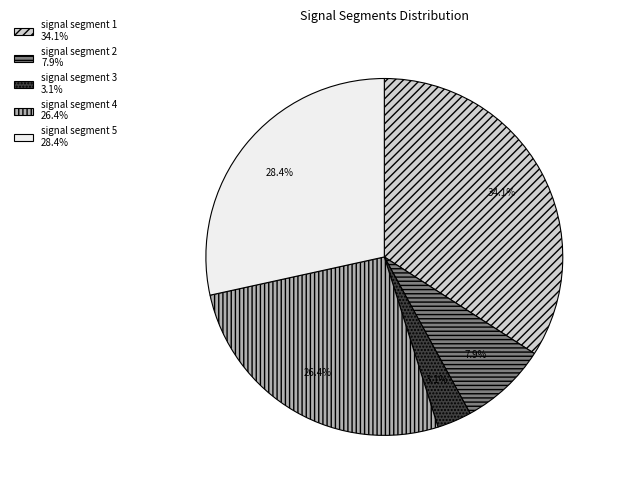

Which category has the biggest portion of the pie?

signal segment 1